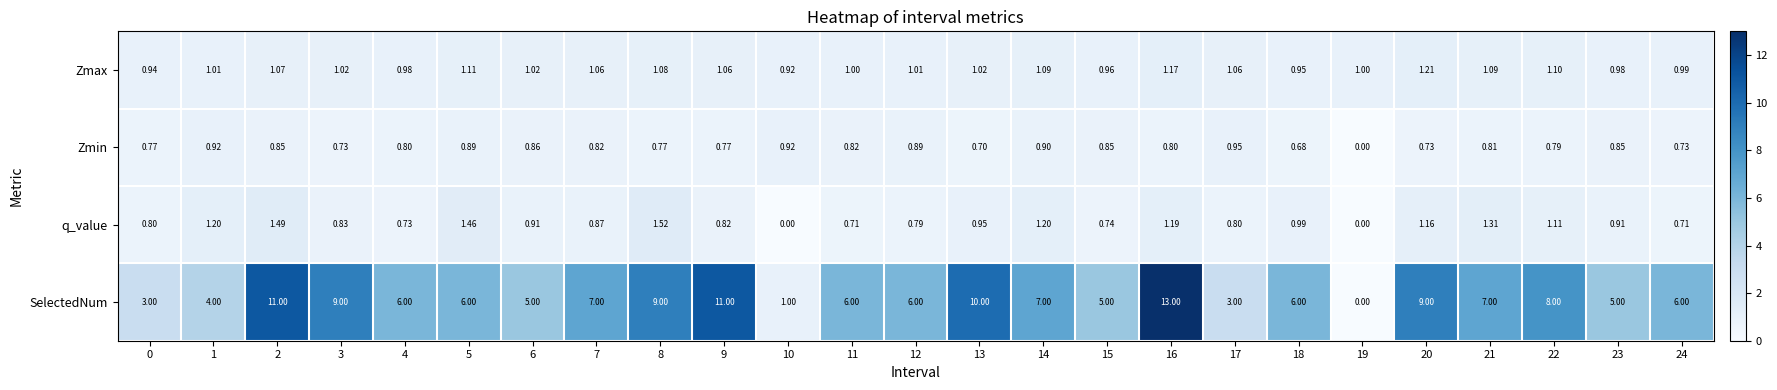

Which series has the largest total across all categories?

SelectedNum